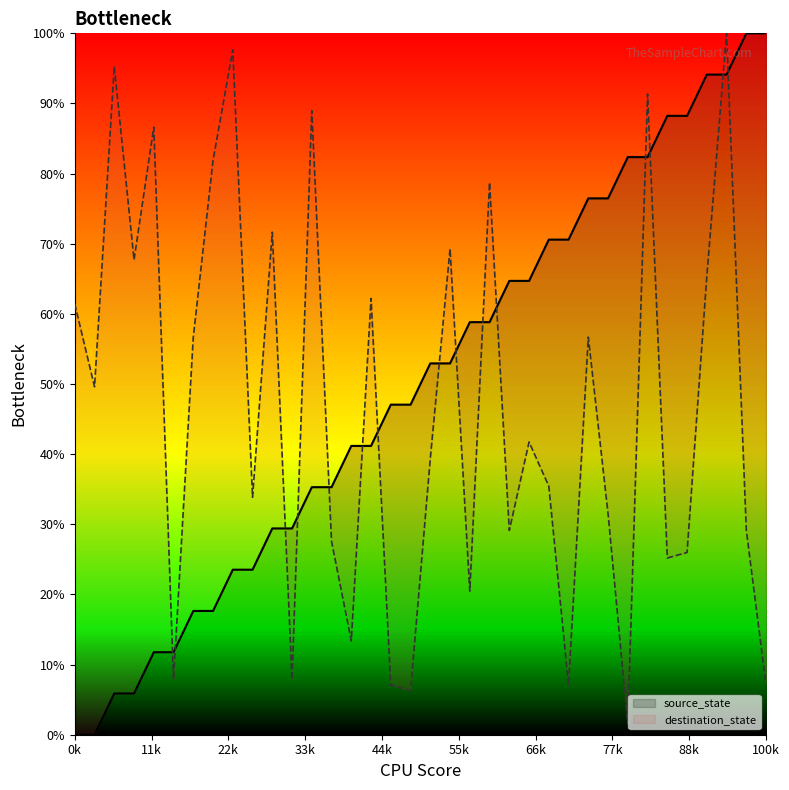

What is the greatest value displayed?

100.0